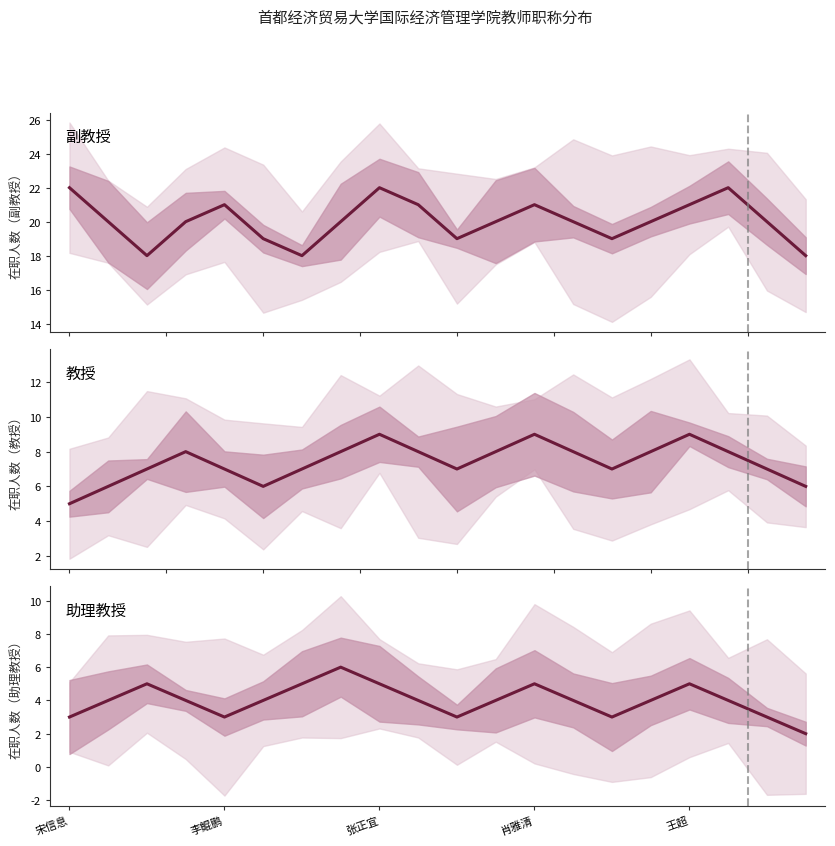

How many distinct data groups are displayed?

3